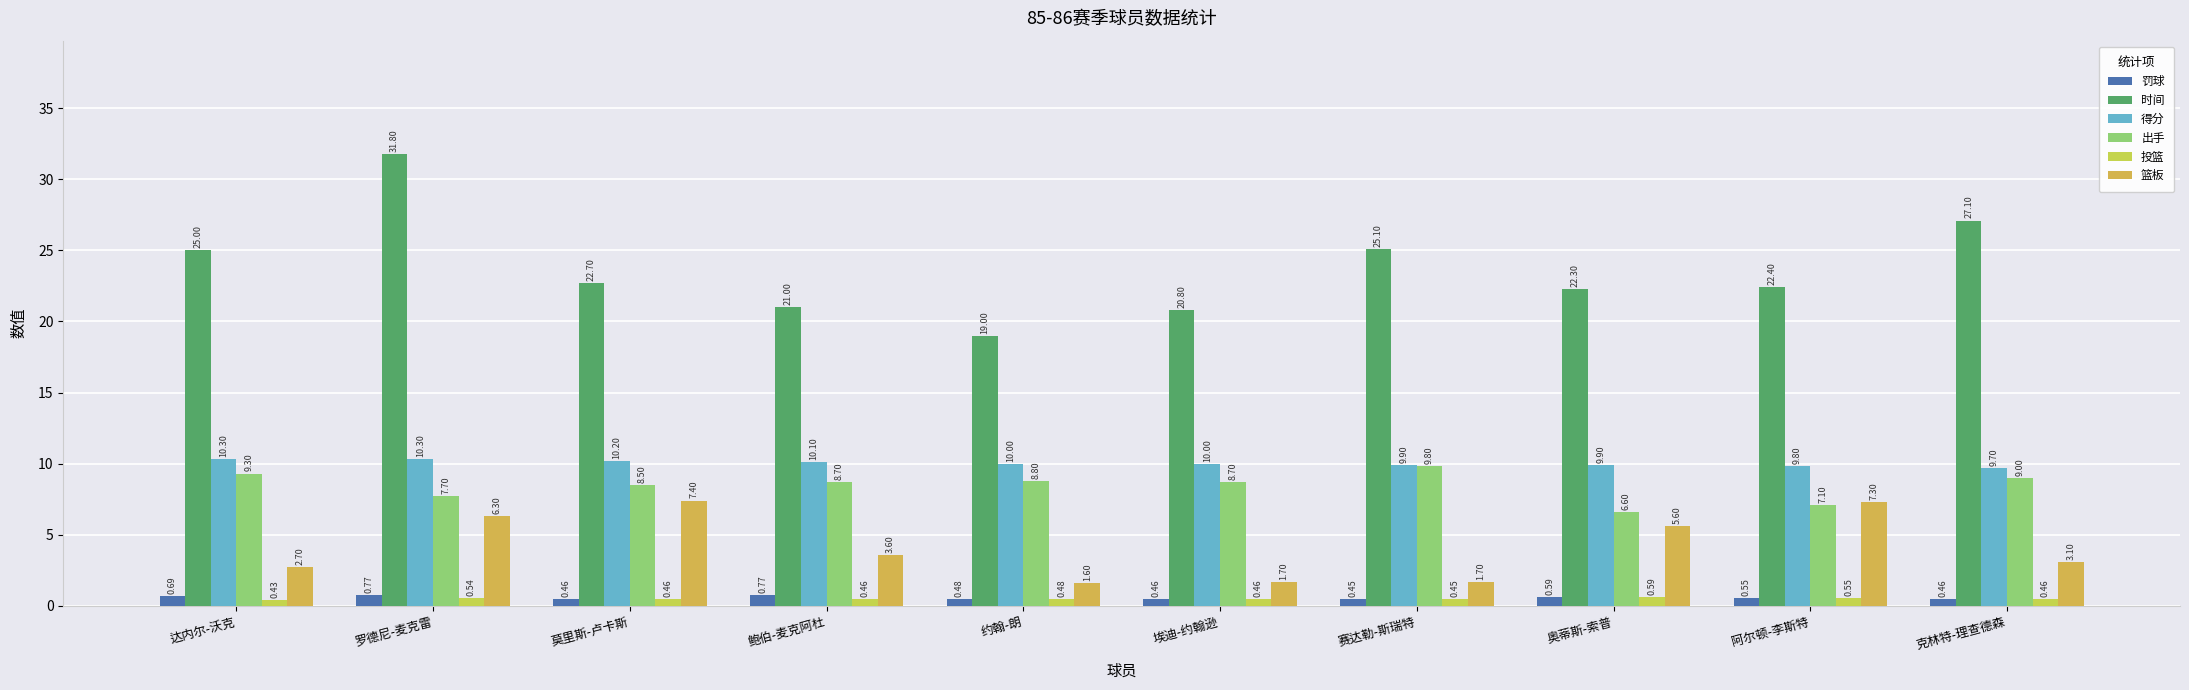

List the labels in order of 罚球 value, smallest first.

赛达勒-斯瑞特, 克林特-理查德森, 埃迪-约翰逊, 莫里斯-卢卡斯, 约翰-朗, 阿尔顿-李斯特, 奥蒂斯-索普, 达内尔-沃克, 鲍伯-麦克阿杜, 罗德尼-麦克雷